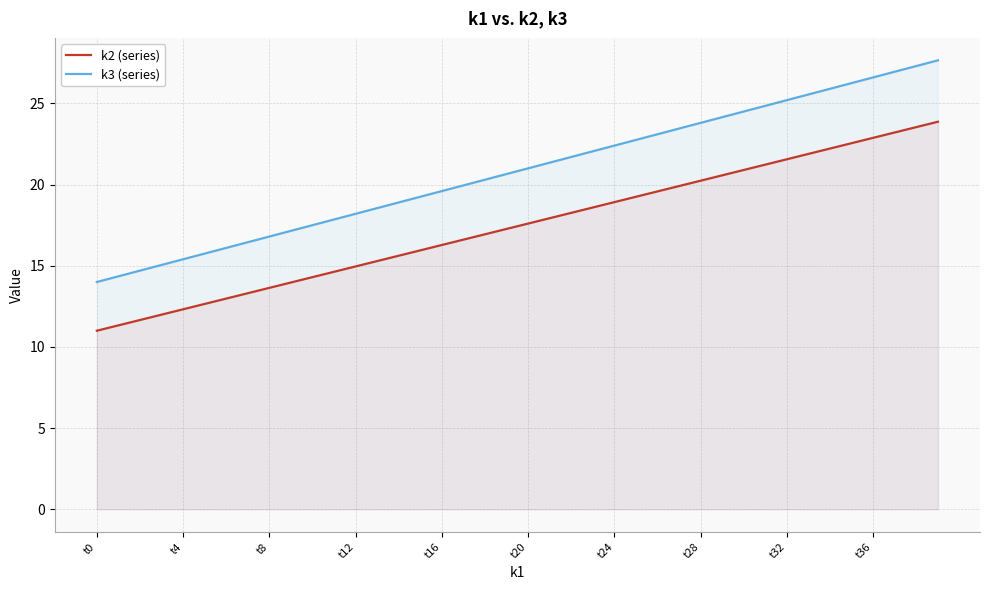

What is the smallest value displayed?

11.0